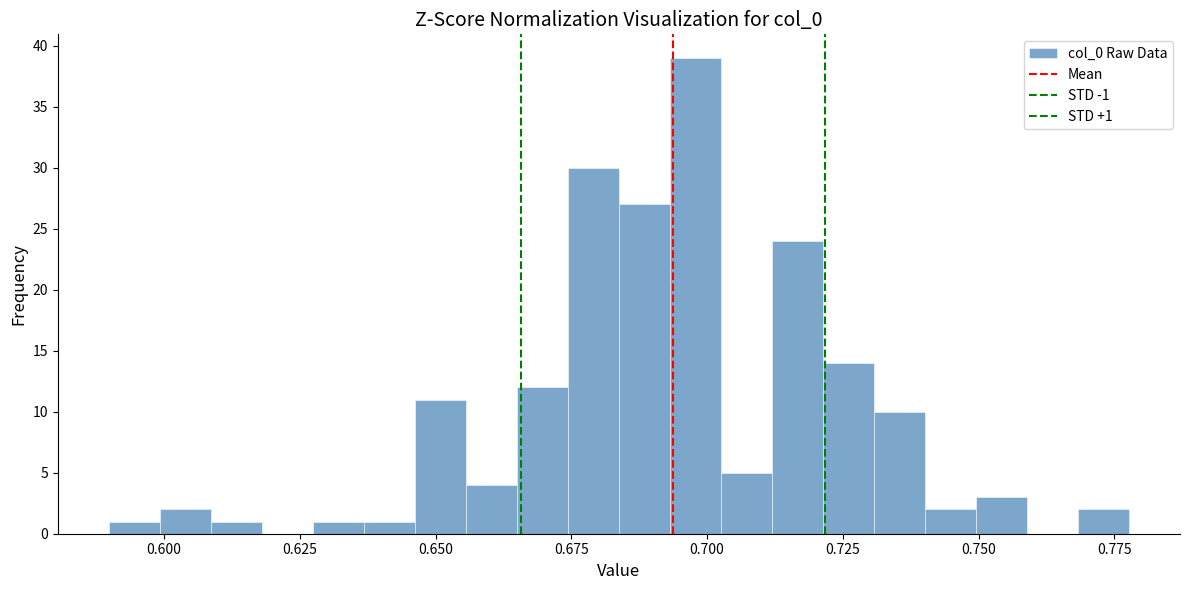

Around what value on the x-axis is the tallest bar? Give the approximate position of its centre, as read against the axis.

0.700